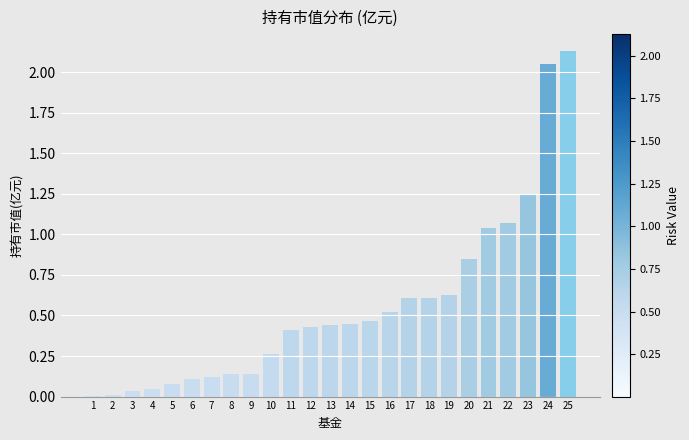

The chart shows a value of 0.1 at 5. True or false?

True